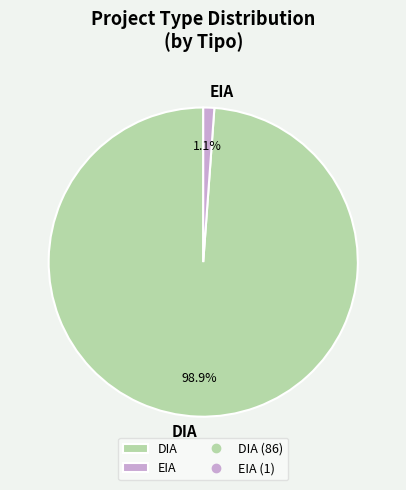

Does DIA represent more than half of the total?

Yes